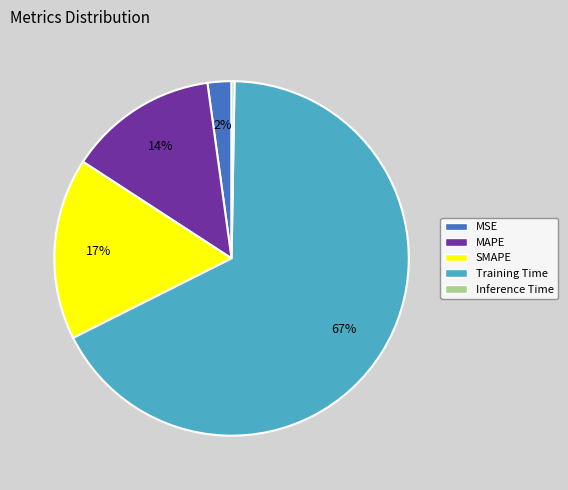

To the nearest percent, what portion does SMAPE represent?

17%